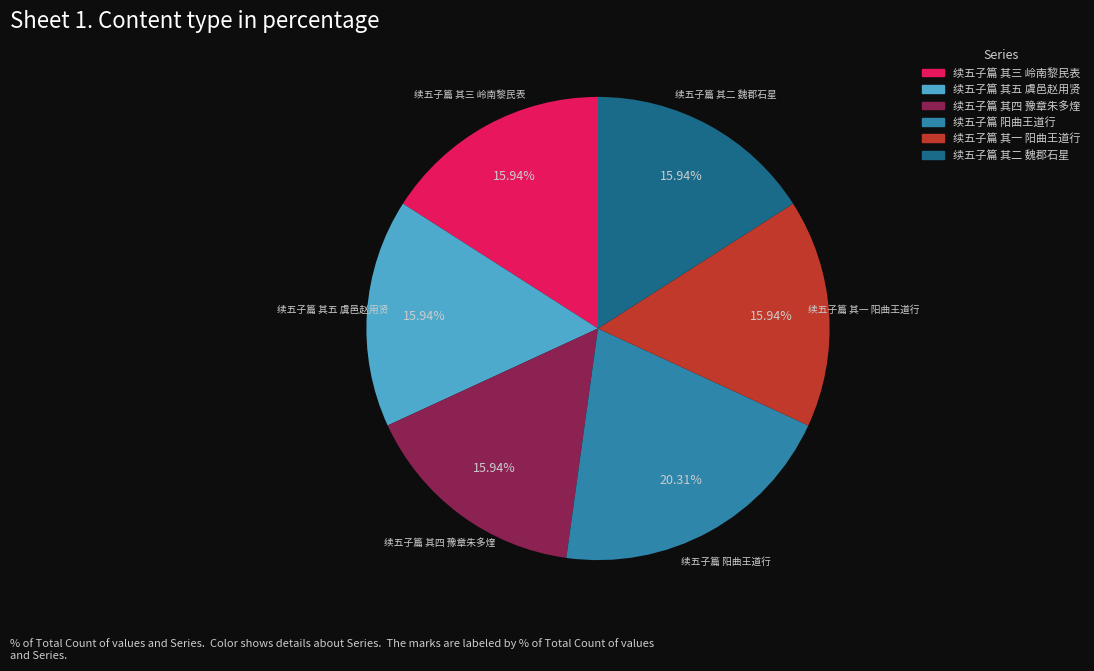

What is the largest slice in the pie chart?

续五子篇 阳曲王道行